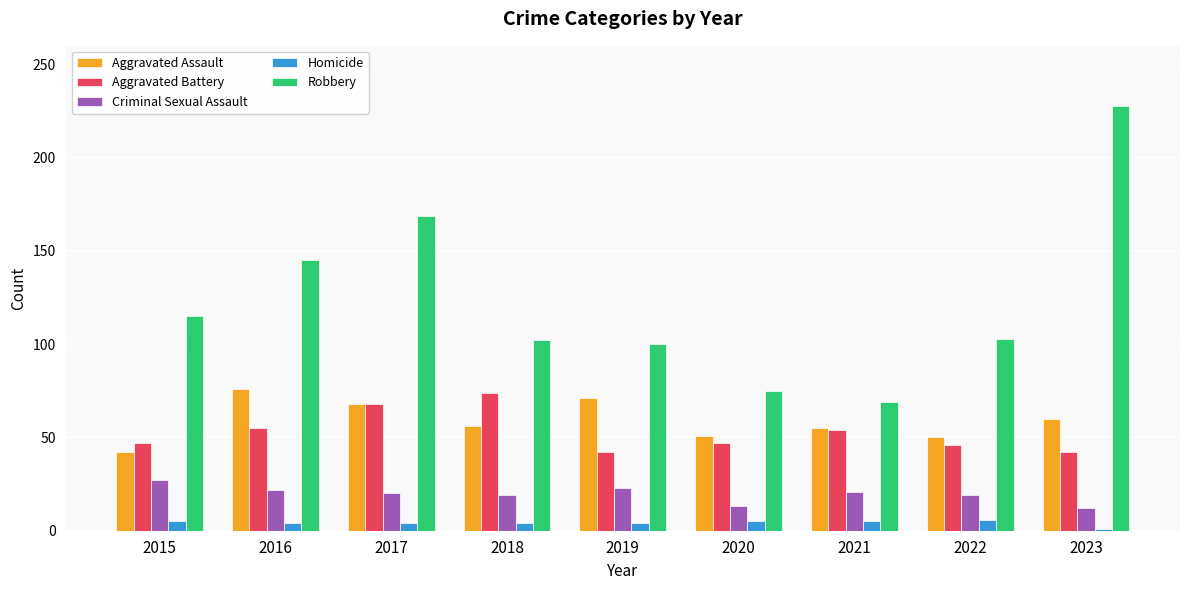

How many bars are there in total?

45